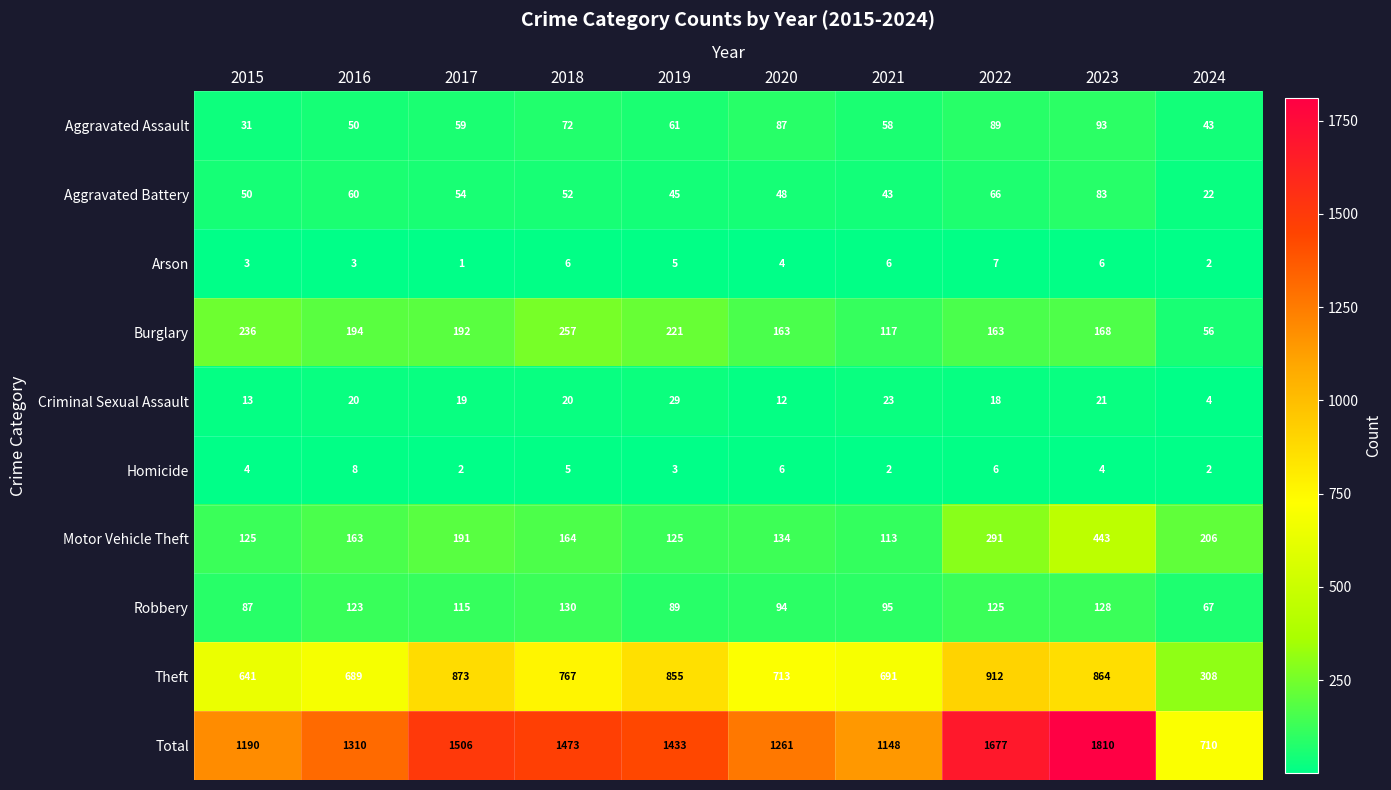

What is the difference between the second highest and minimum values in the Homicide series?

4